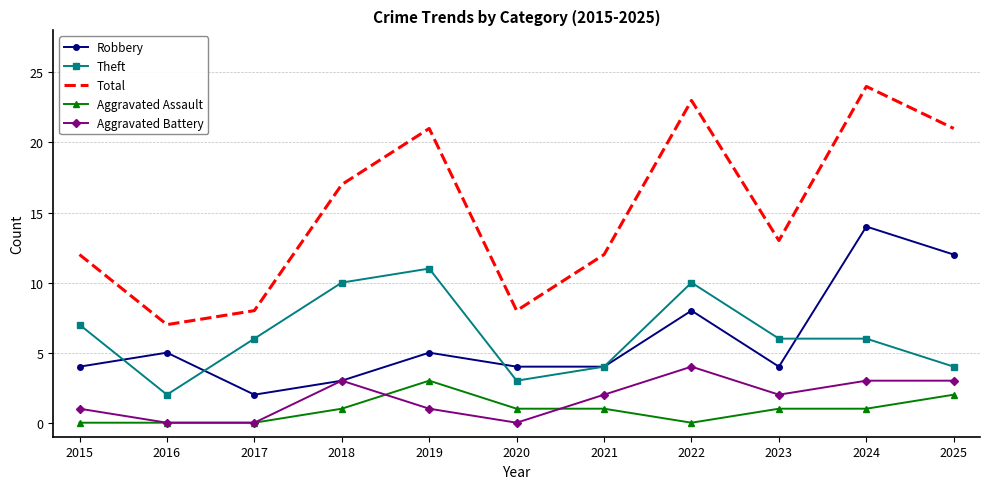

What is the total value across all series at 2017?

16